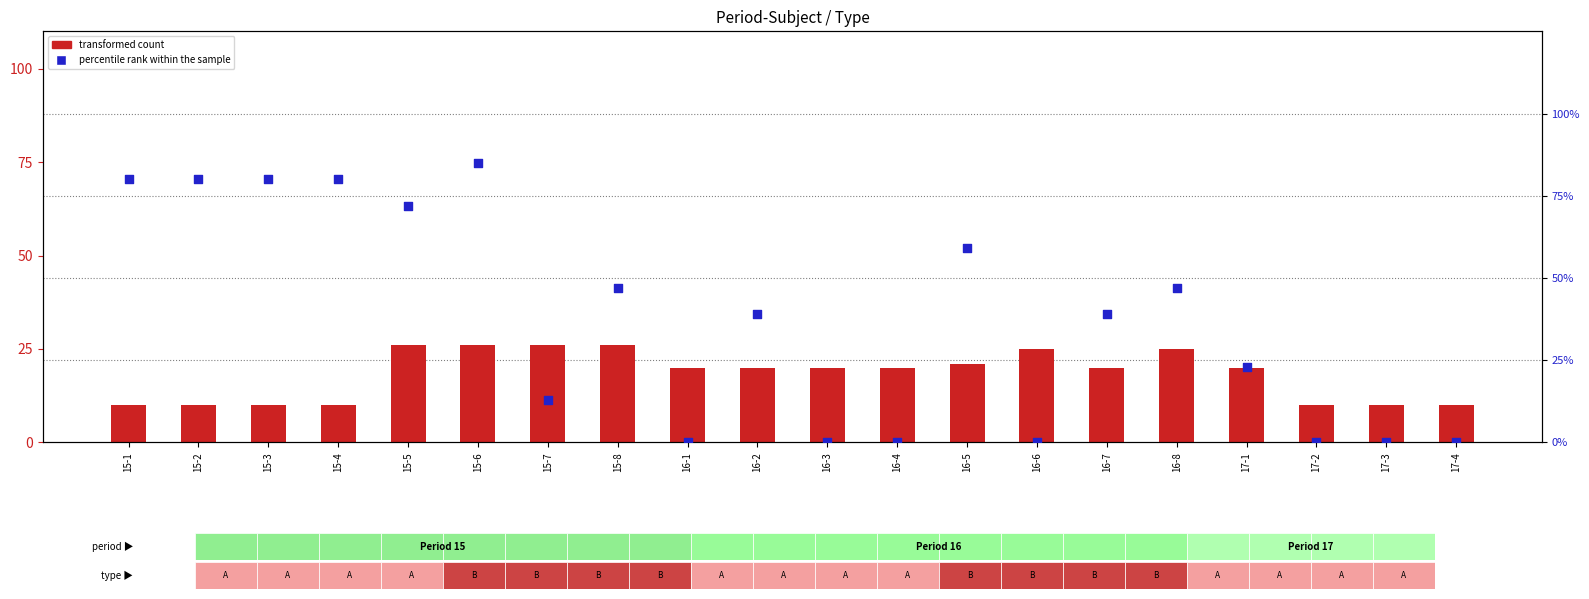

Which series reaches the maximum Y coordinate?

percentile rank within the sample